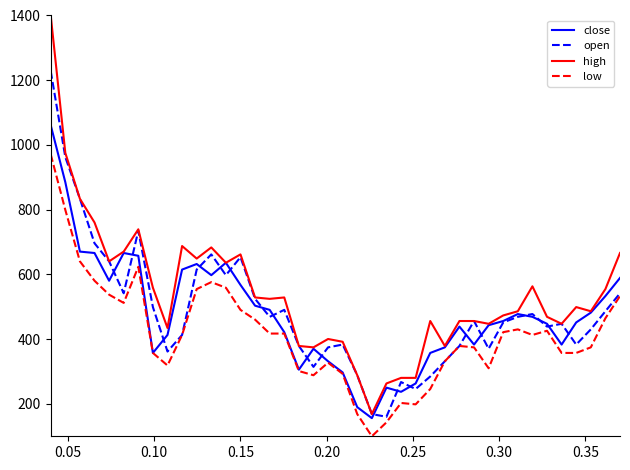

True or false: low and high intersect in this chart.

False